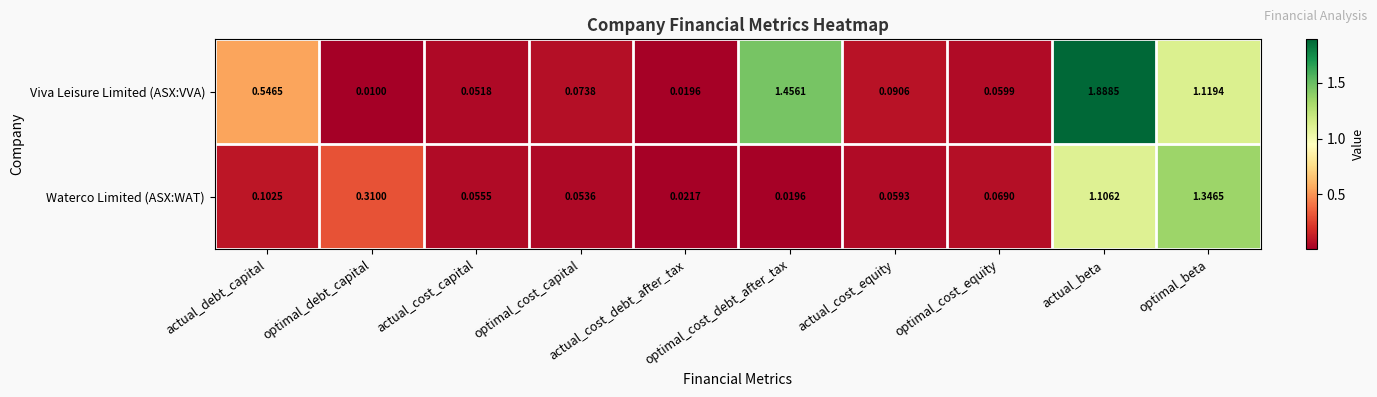

Which series has the largest total across all categories?

Viva Leisure Limited (ASX:VVA)